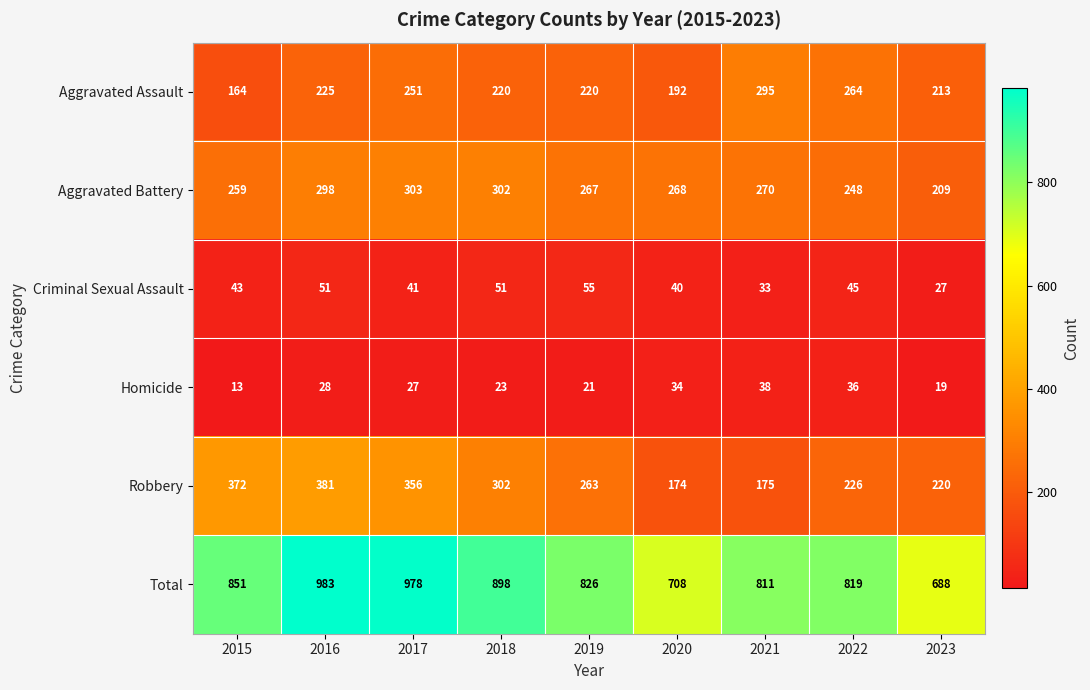

Which series has the largest total across all categories?

Total